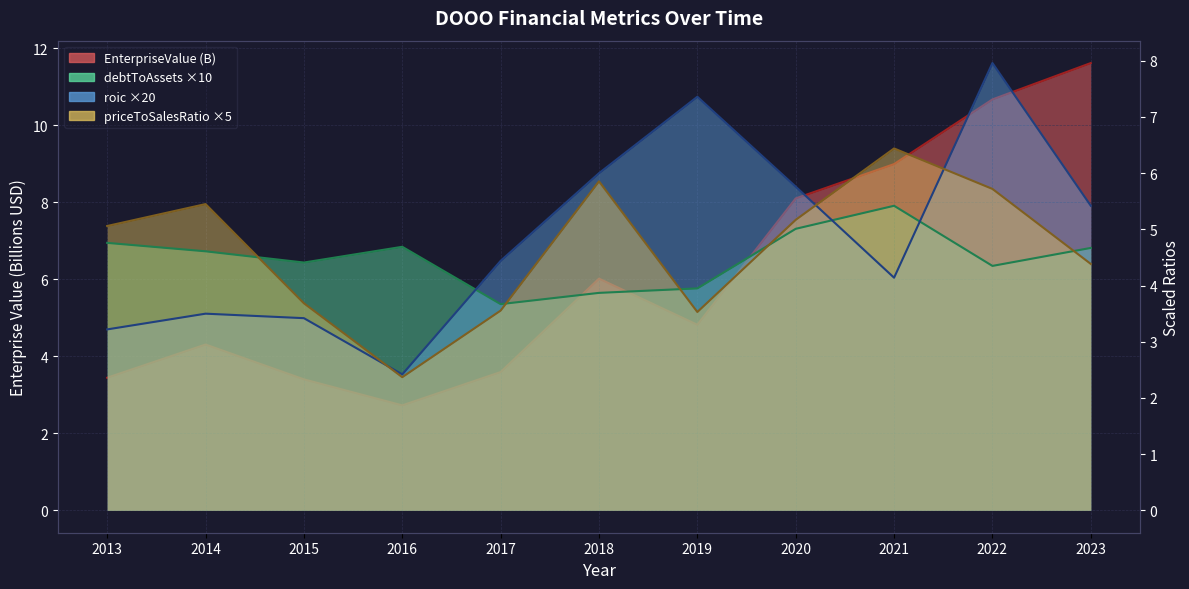

True or false: roic has a value of 5.5 at 2013.

False